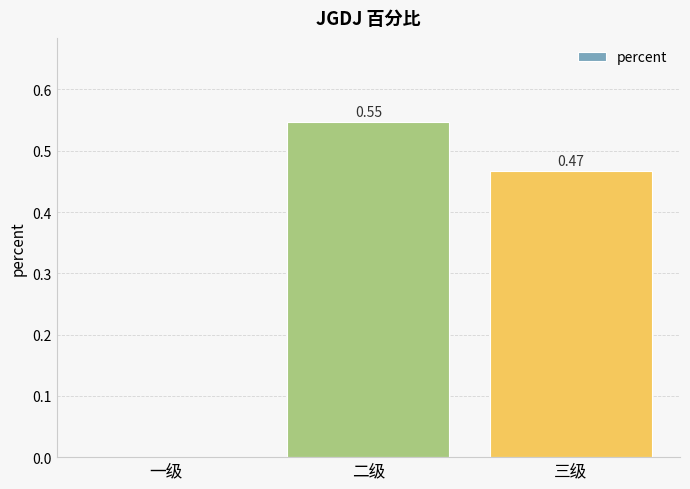

Which has a higher value, 二级 or 一级?

二级